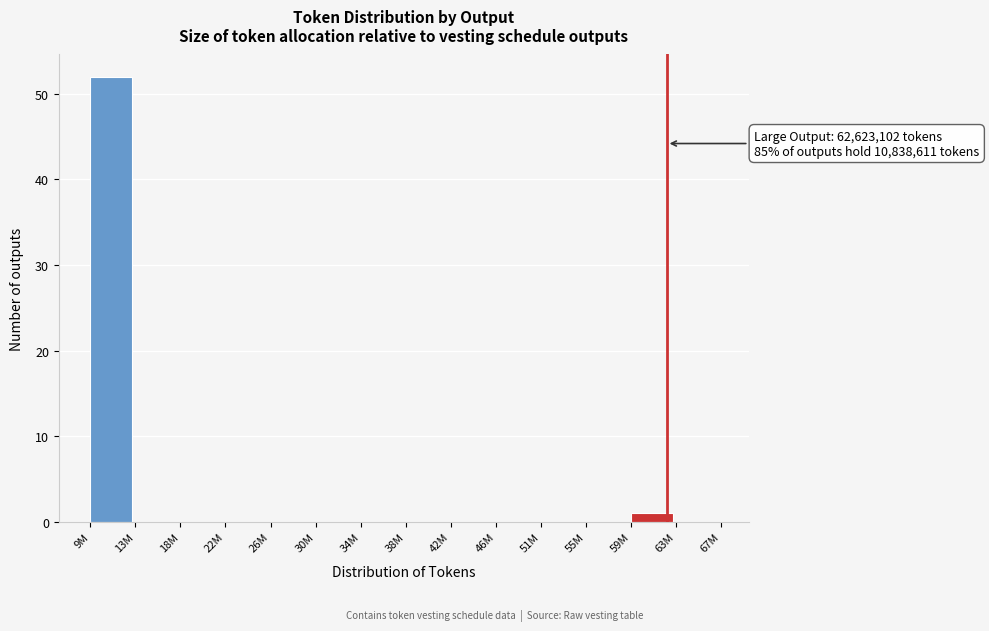

Reading left to right, extract all data points from this chart.

9M=52	13M=0	18M=0	22M=0	26M=0	30M=0	34M=0	38M=0	42M=0	46M=0	51M=0	55M=0	59M=1	63M=0